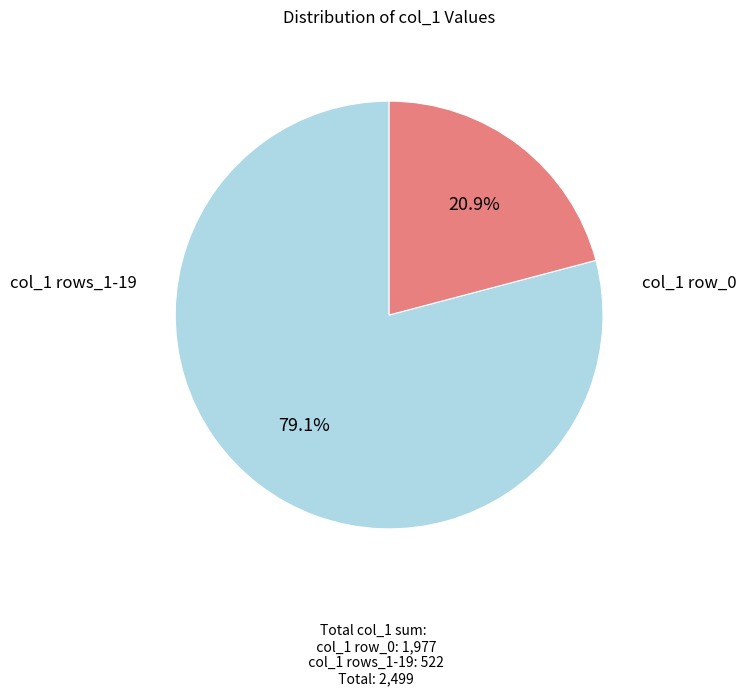

Does any single category account for the majority?

Yes